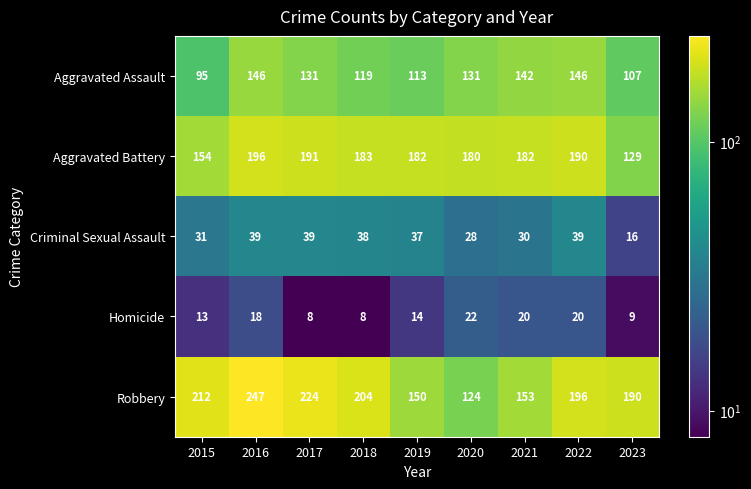

What is the difference between the maximum and minimum values in the Aggravated Battery series?

67